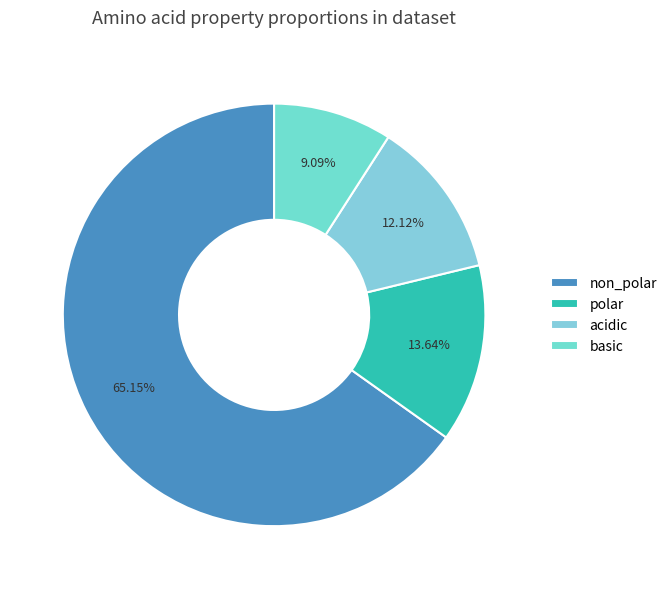

Rank the categories by value from highest to lowest.

non_polar, polar, acidic, basic